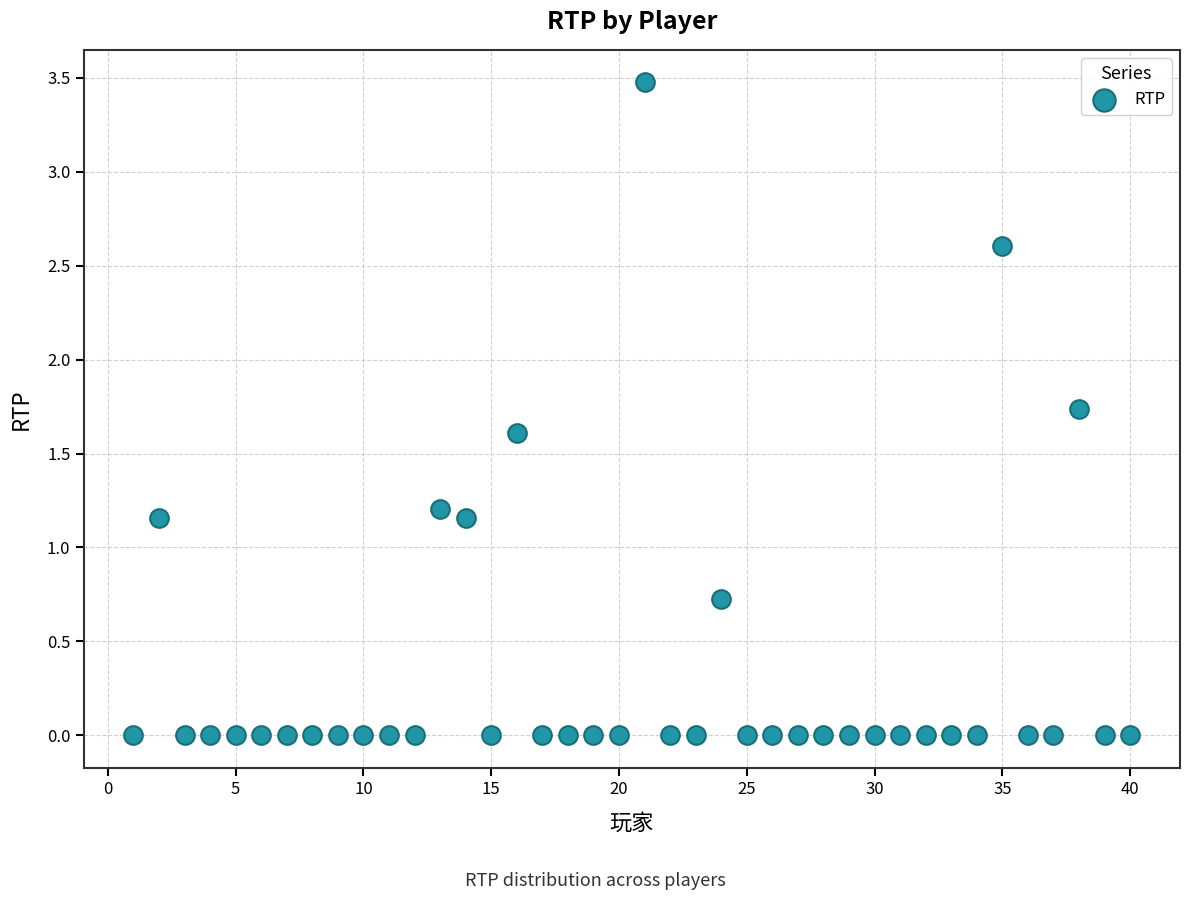

What is the range of X values (max minus min)?

39.0